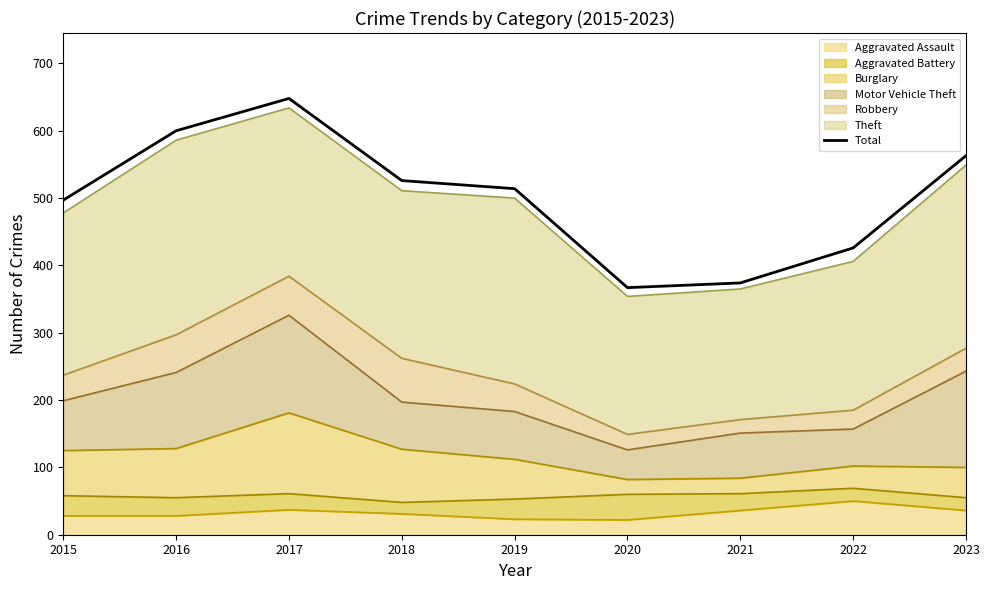

How many lines are shown in the chart?

1